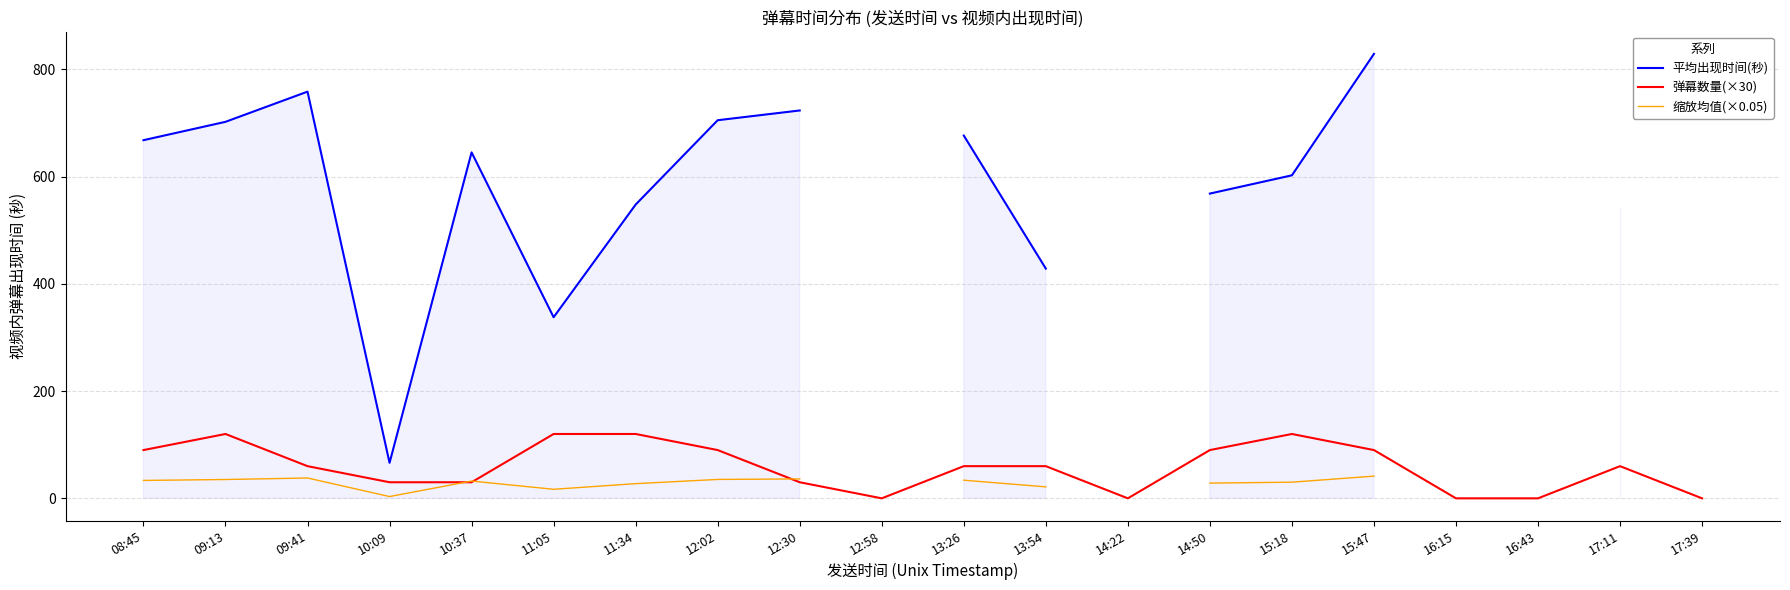

True or false: 平均出现时间(秒) and 弹幕数量(×30) cross at least once.

False